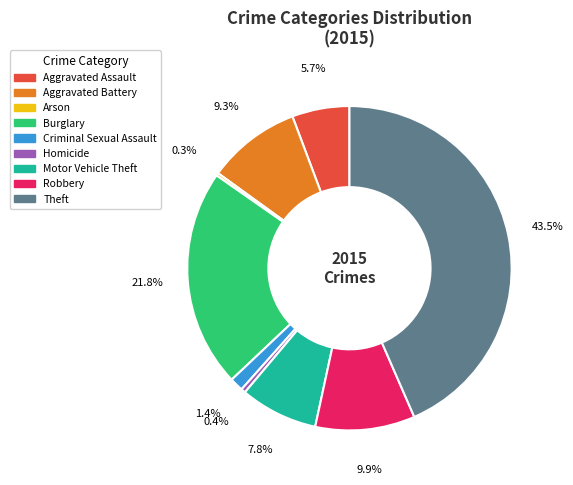

The Aggravated Assault slice represents 1% of the pie. True or false?

False